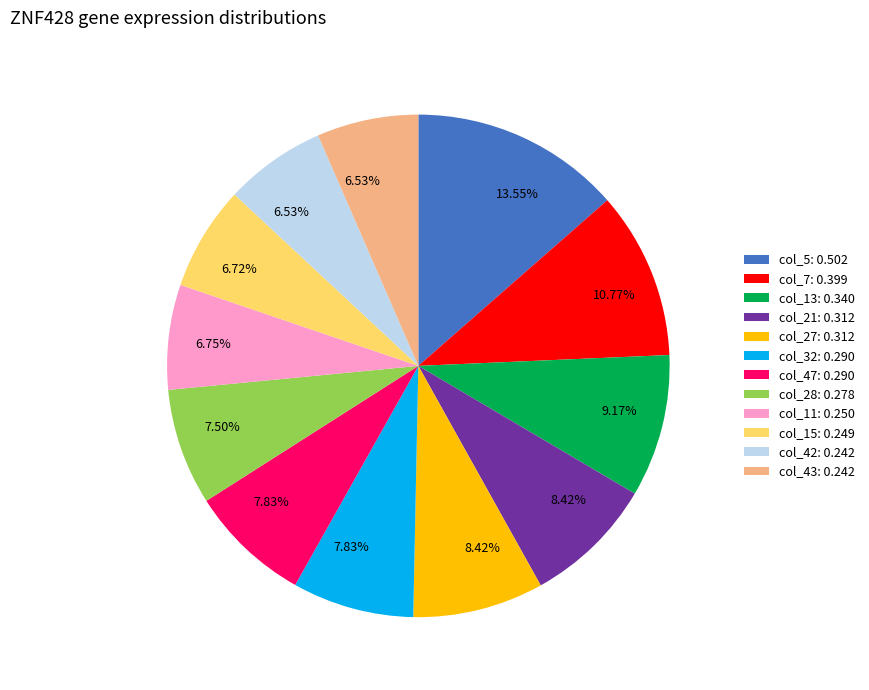

Does col_42: 0.242 account for over 50% of the chart?

No